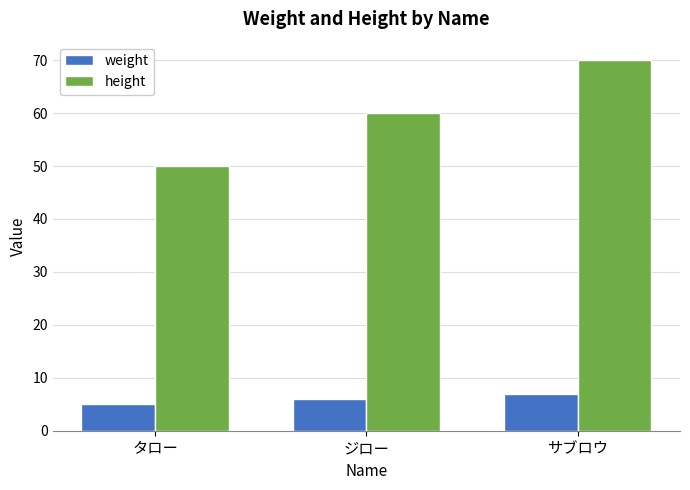

At サブロウ, list the series in order from smallest to largest.

weight, height